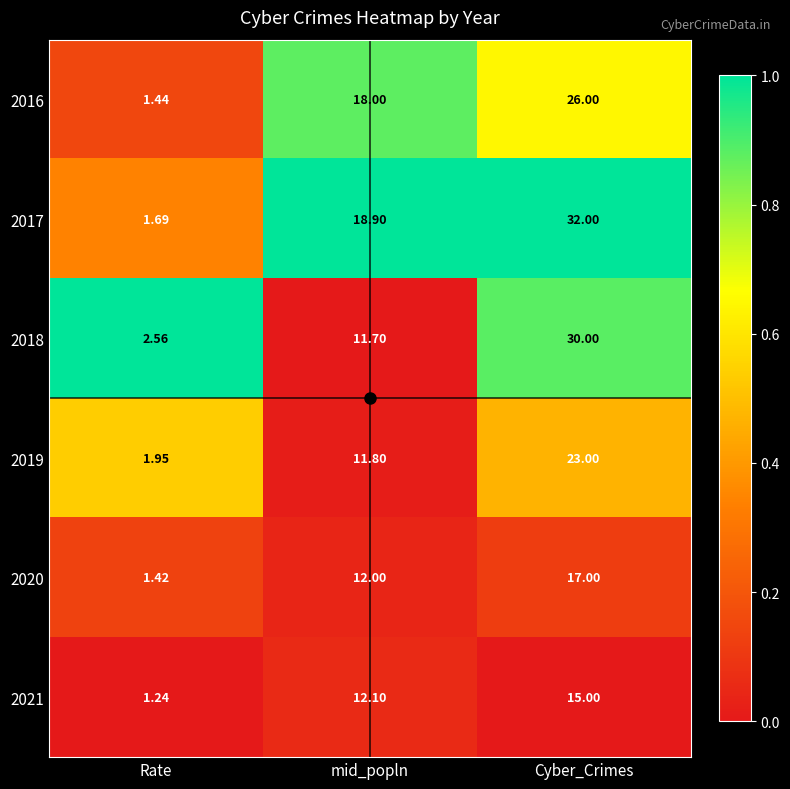

Which series has the largest total across all categories?

2017